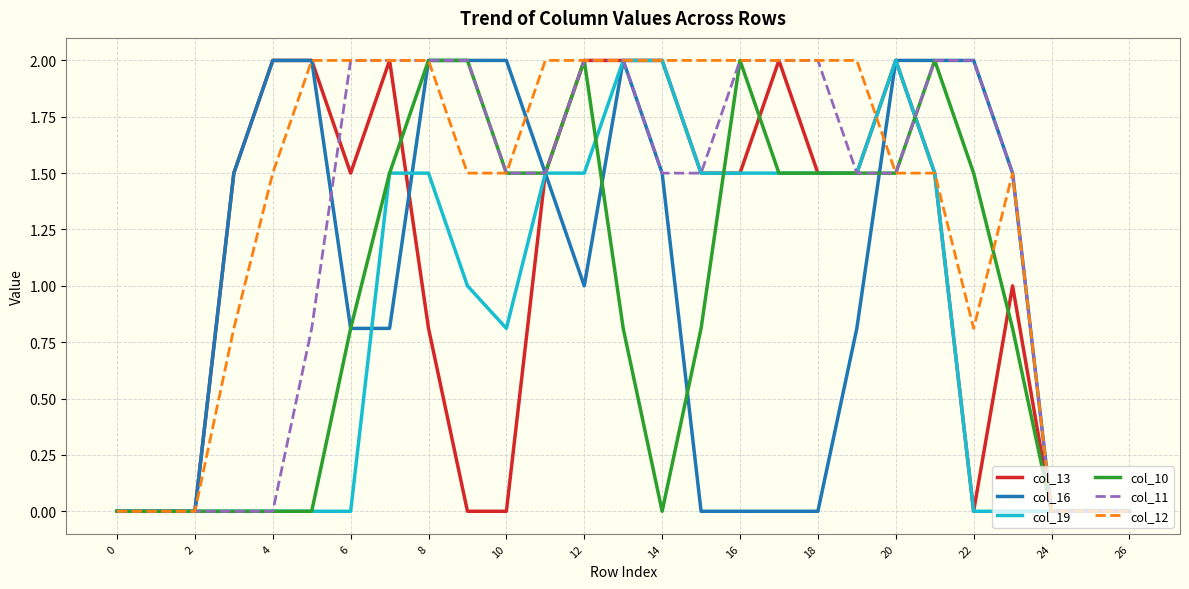

Reading left to right, transcribe all the data shown in this chart.

col_13: 0.0	0.0	0.0	1.5	2.0	2.0	1.5	2.0	0.8	0.0	0.0	1.5	2.0	2.0	2.0	1.5	1.5	2.0	1.5	1.5	2.0	1.5	0.0	1.0	0.0	0.0	0.0
col_16: 0.0	0.0	0.0	1.5	2.0	2.0	0.8	0.8	2.0	2.0	2.0	1.5	1.0	2.0	1.5	0.0	0.0	0.0	0.0	0.8	2.0	2.0	2.0	1.5	0.0	0.0	0.0
col_19: 0.0	0.0	0.0	0.0	0.0	0.0	0.0	1.5	1.5	1.0	0.8	1.5	1.5	2.0	2.0	1.5	1.5	1.5	1.5	1.5	2.0	1.5	0.0	0.0	0.0	0.0	0.0
col_10: 0.0	0.0	0.0	0.0	0.0	0.0	0.8	1.5	2.0	2.0	1.5	1.5	2.0	0.8	0.0	0.8	2.0	1.5	1.5	1.5	1.5	2.0	1.5	0.8	0.0	0.0	0.0
col_11: 0.0	0.0	0.0	0.0	0.0	0.8	2.0	2.0	2.0	2.0	1.5	1.5	2.0	2.0	1.5	1.5	2.0	2.0	2.0	1.5	1.5	2.0	2.0	1.5	0.0	0.0	0.0
col_12: 0.0	0.0	0.0	0.8	1.5	2.0	2.0	2.0	2.0	1.5	1.5	2.0	2.0	2.0	2.0	2.0	2.0	2.0	2.0	2.0	1.5	1.5	0.8	1.5	0.0	0.0	0.0